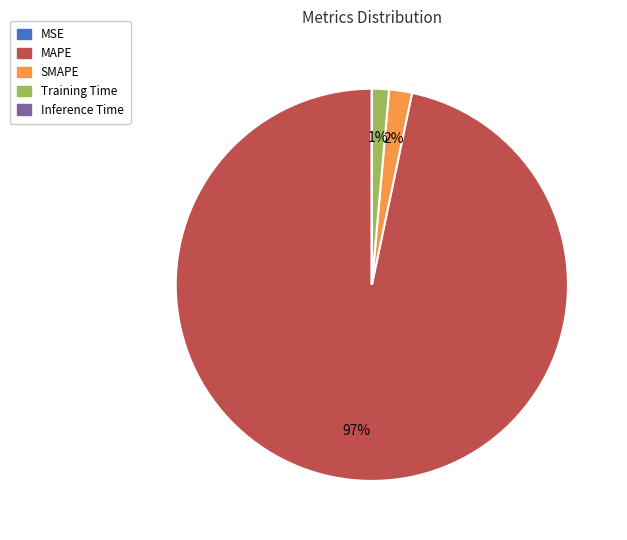

The Training Time slice represents 16% of the pie. True or false?

False